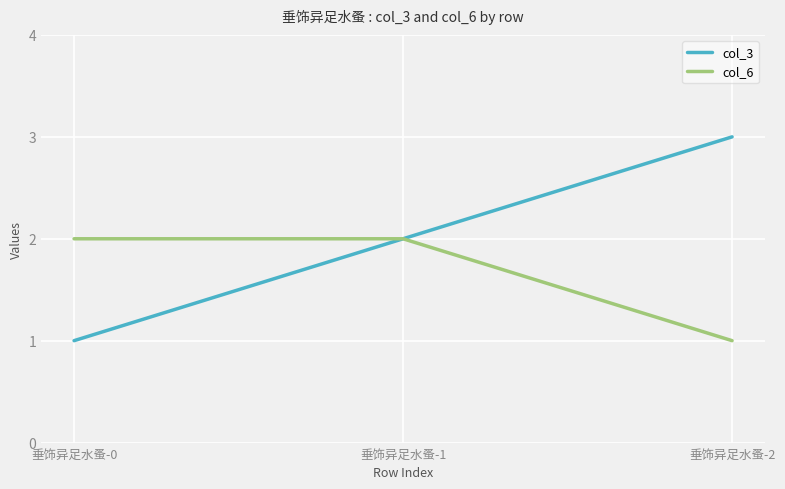

List the series in order of their peak value, lowest first.

col_6, col_3